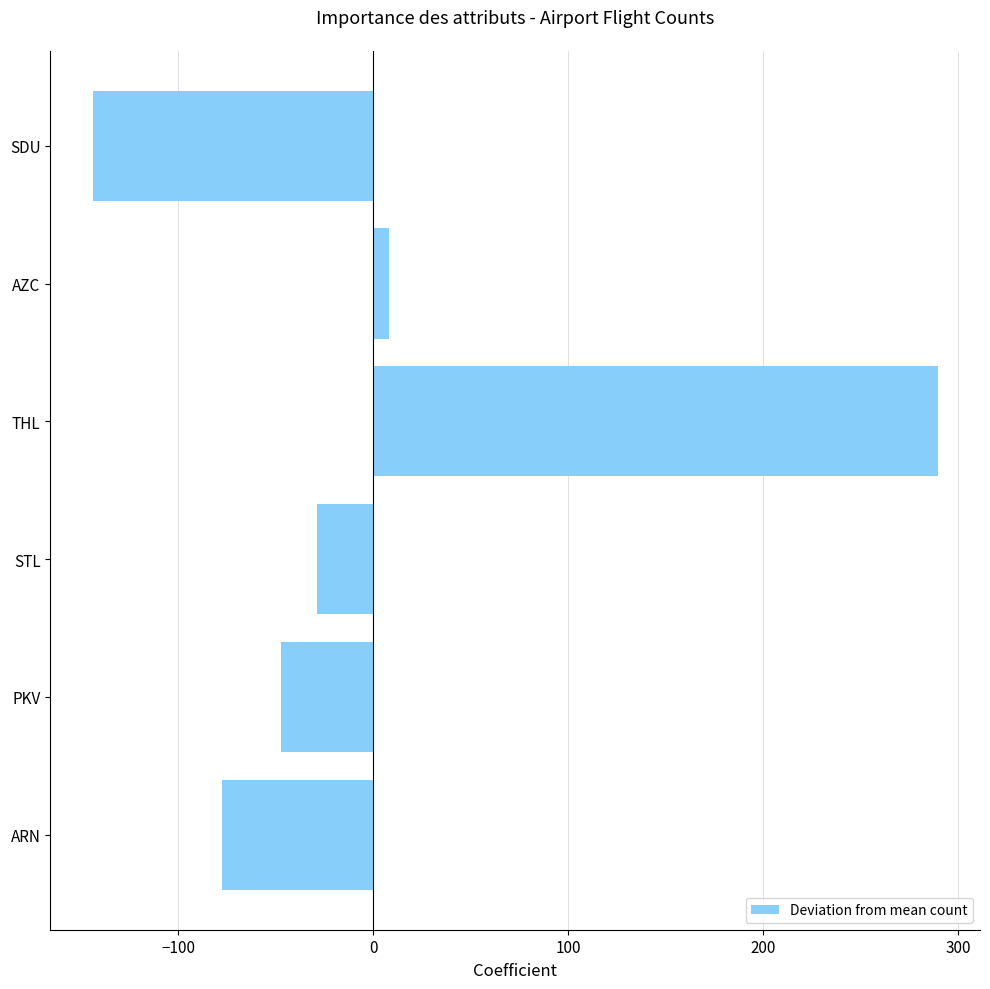

What is the difference between the second highest and minimum values?

152.2